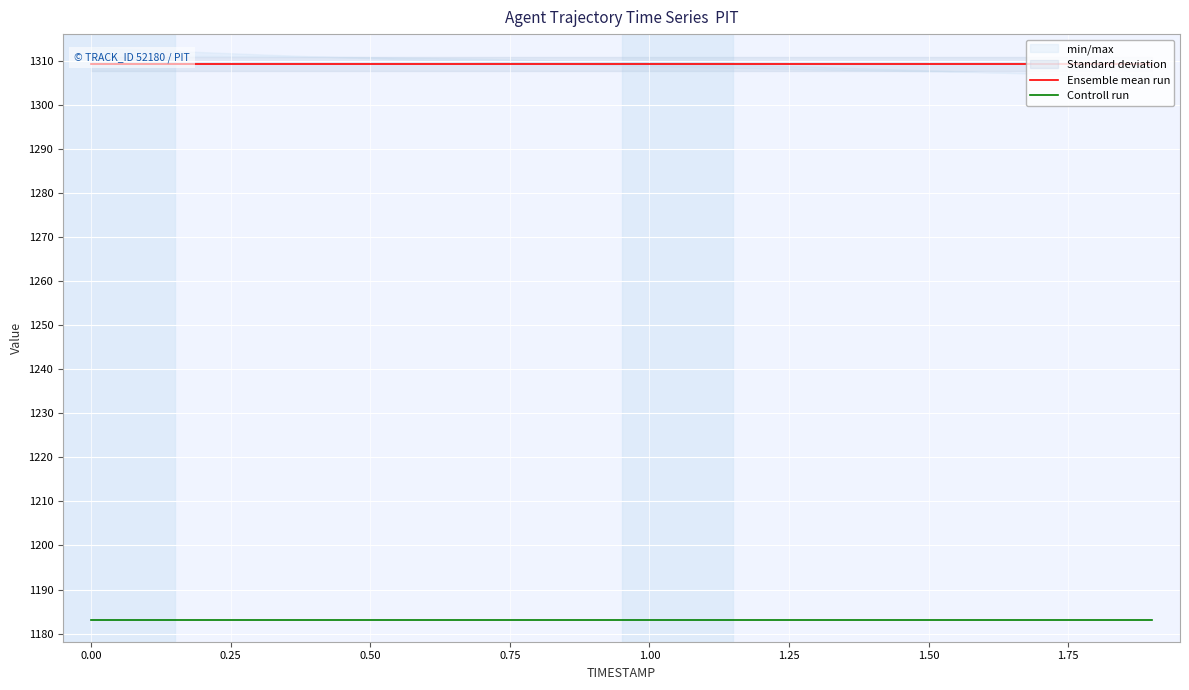

True or false: Controll run and Ensemble mean run cross at least once.

False